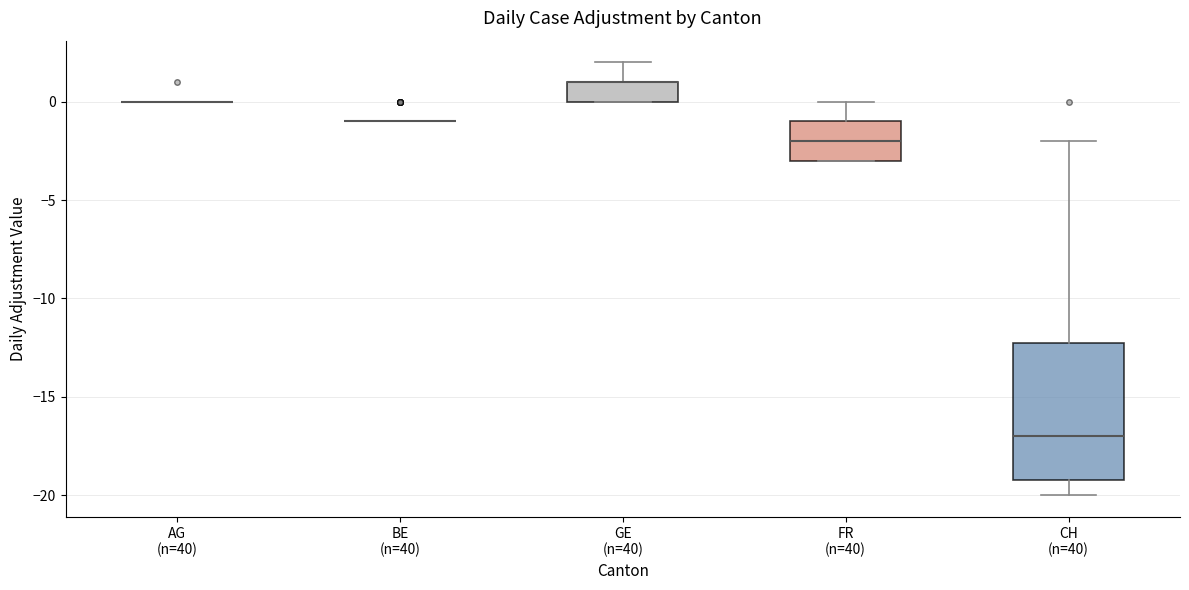

Which box is the tallest, from its lower edge to its upper edge?

CH (n=40)